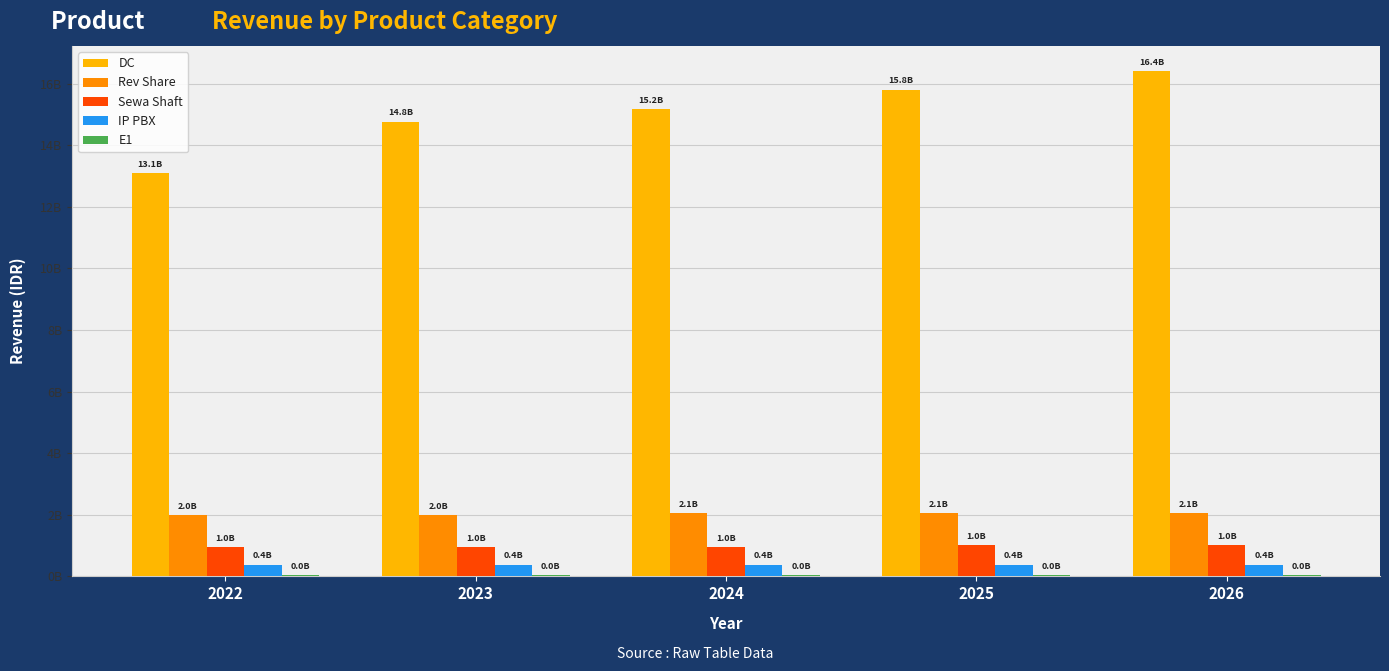

The DC series shows 15804583023.4 at 2025. True or false?

True